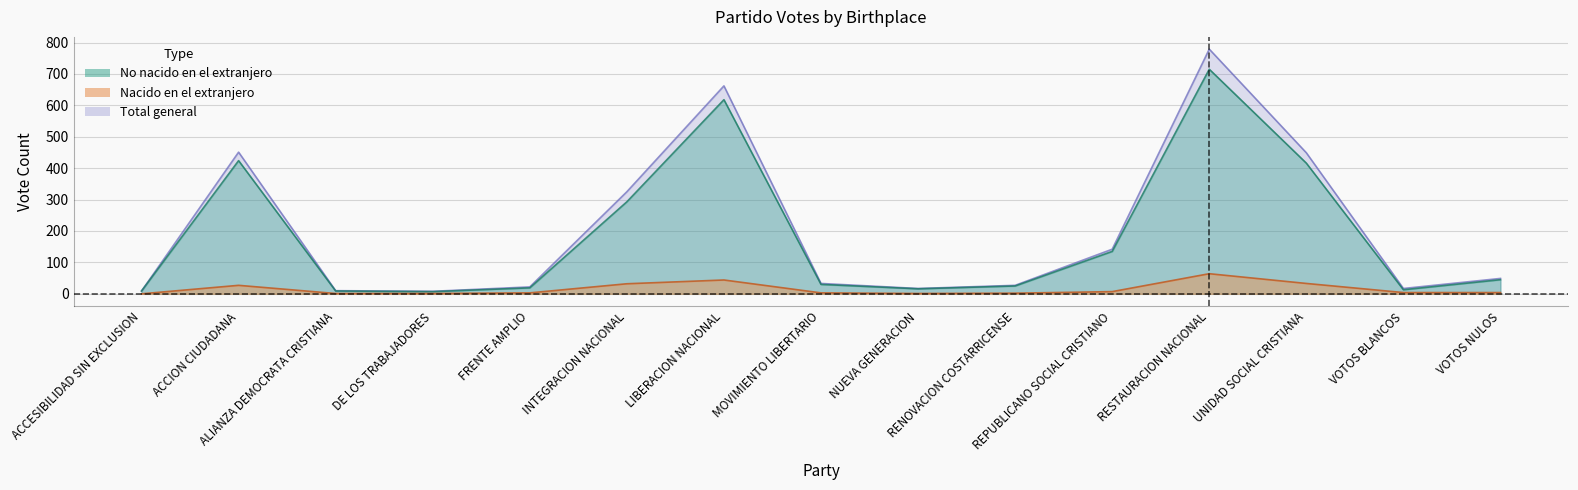

At which category is the sum across all series the highest?

RESTAURACION NACIONAL